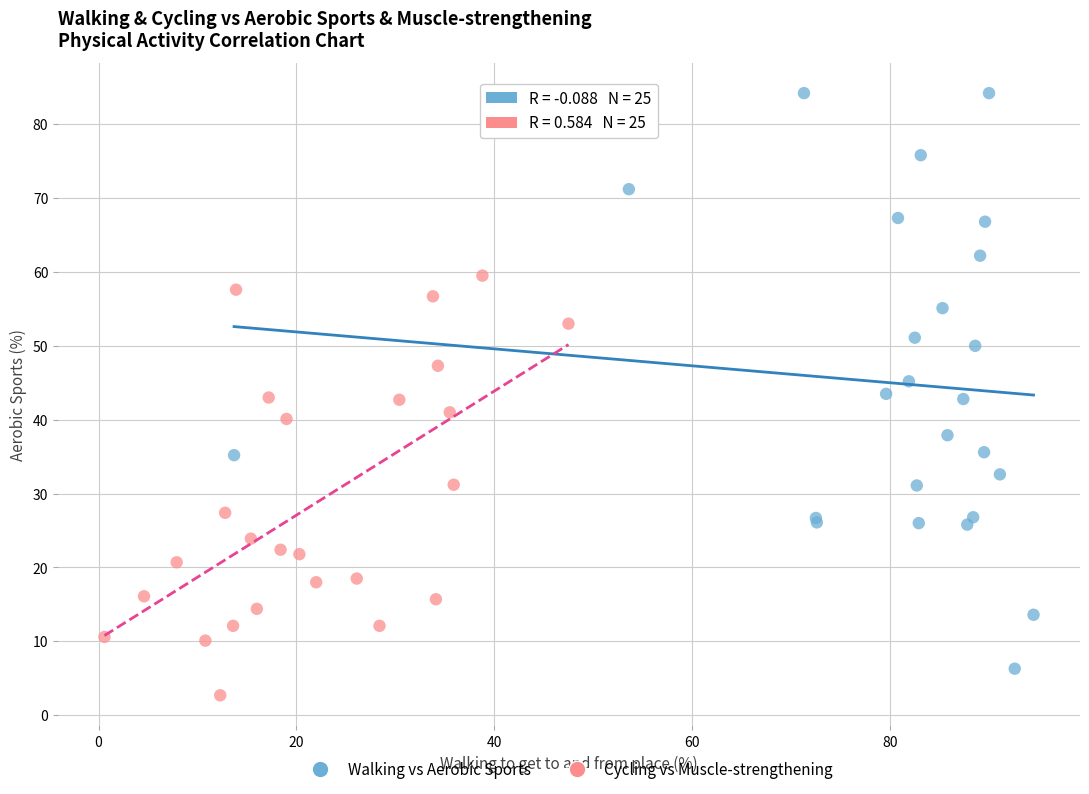

Which series reaches the minimum Y coordinate?

Cycling vs Muscle-strengthening